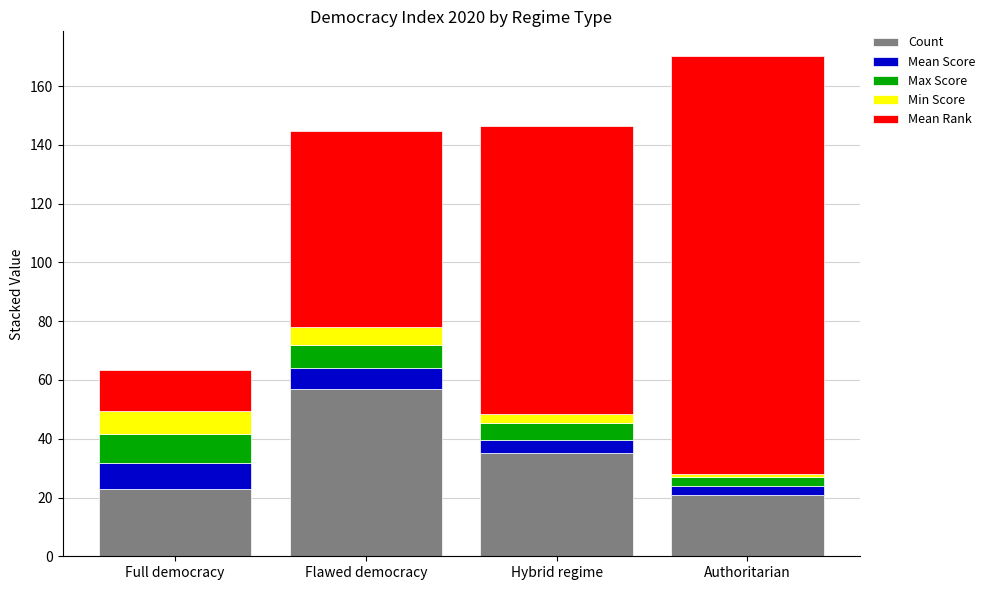

What is the maximum value for Count?

57.0